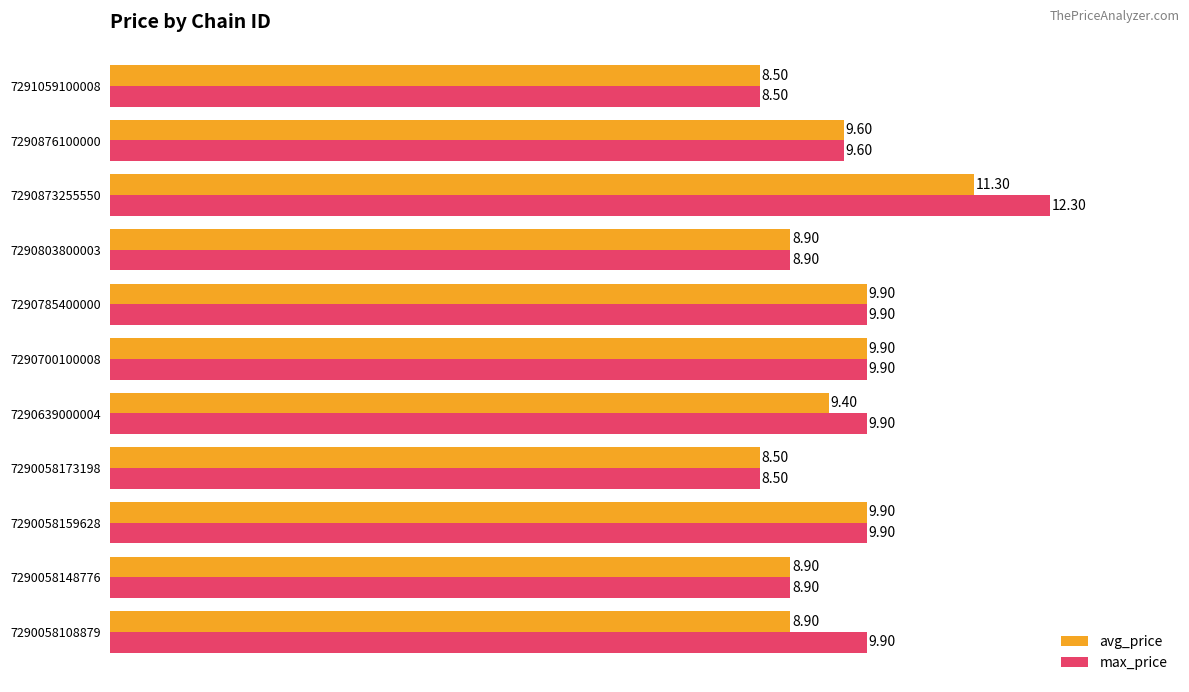

What is the difference between the highest and lowest values at 7290873255550?

1.0